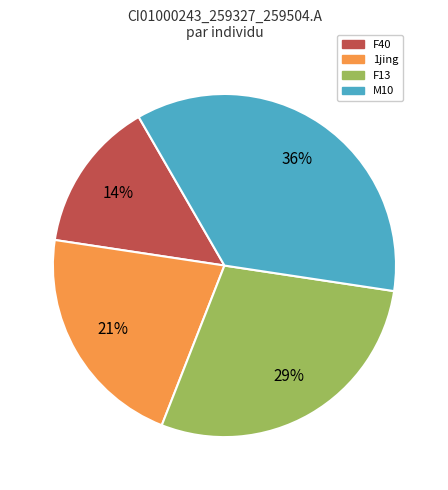

What percentage is the M10 slice, to the nearest percent?

36%